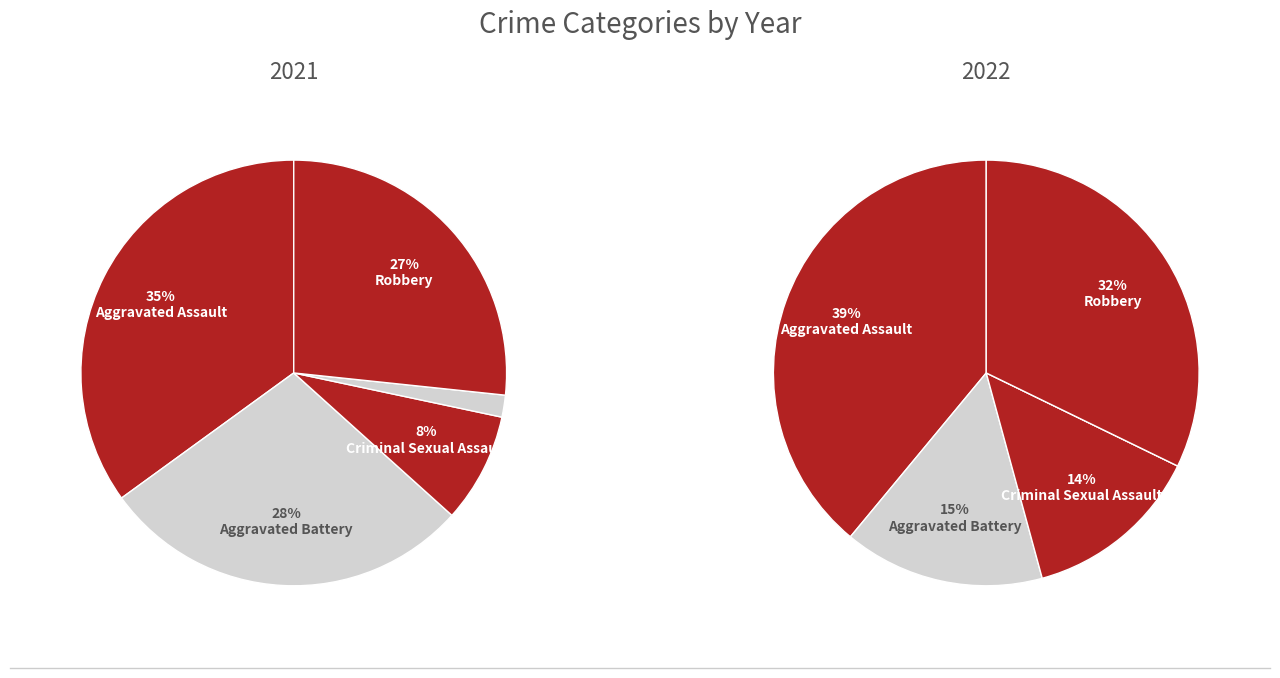

What percentage is the Aggravated Assault slice, to the nearest percent?

39%